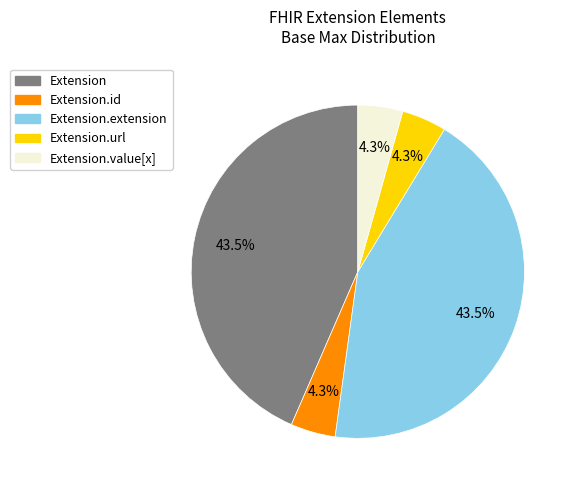

To the nearest percent, what is the average slice percentage?

20%